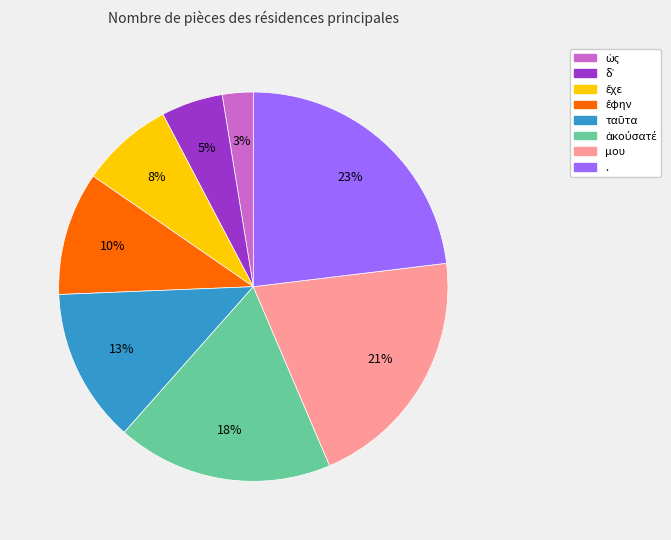

To the nearest percent, what portion does μου represent?

21%